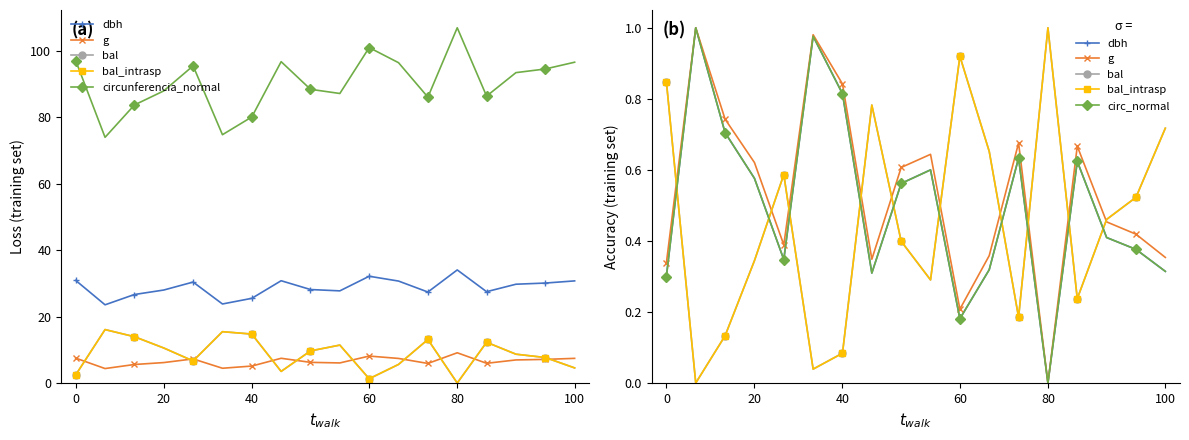

In circ_normal, how many points are lower than both neighbors (excluding endpoints)?

4